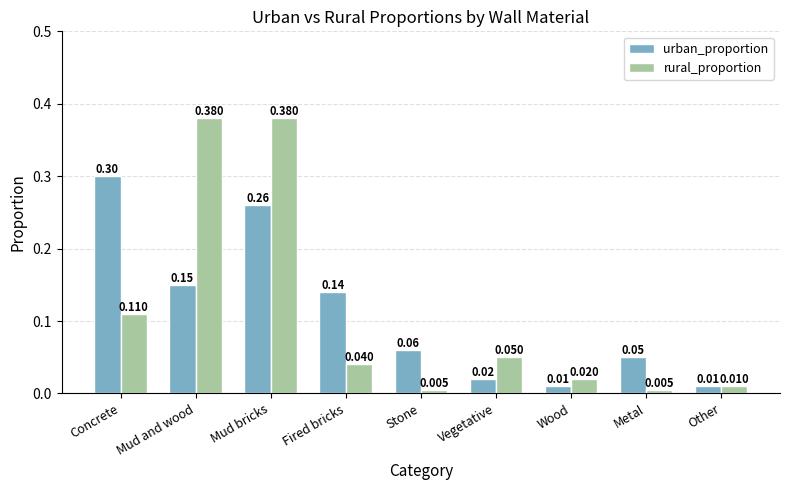

At which category is the sum across all series the highest?

Mud bricks